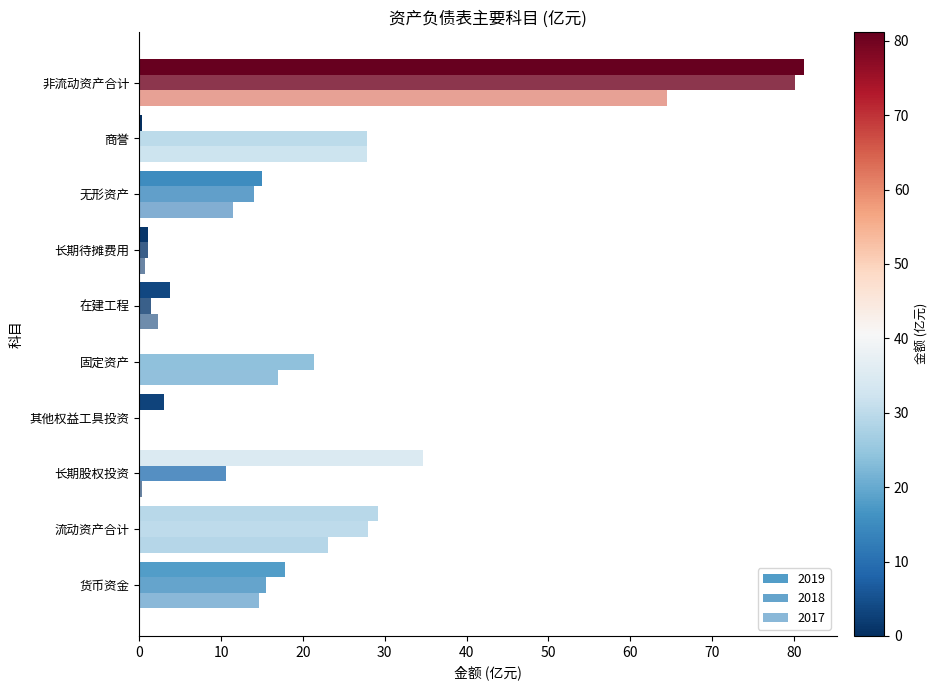

Rank the series by their average value, from lowest to highest.

2017, 2019, 2018